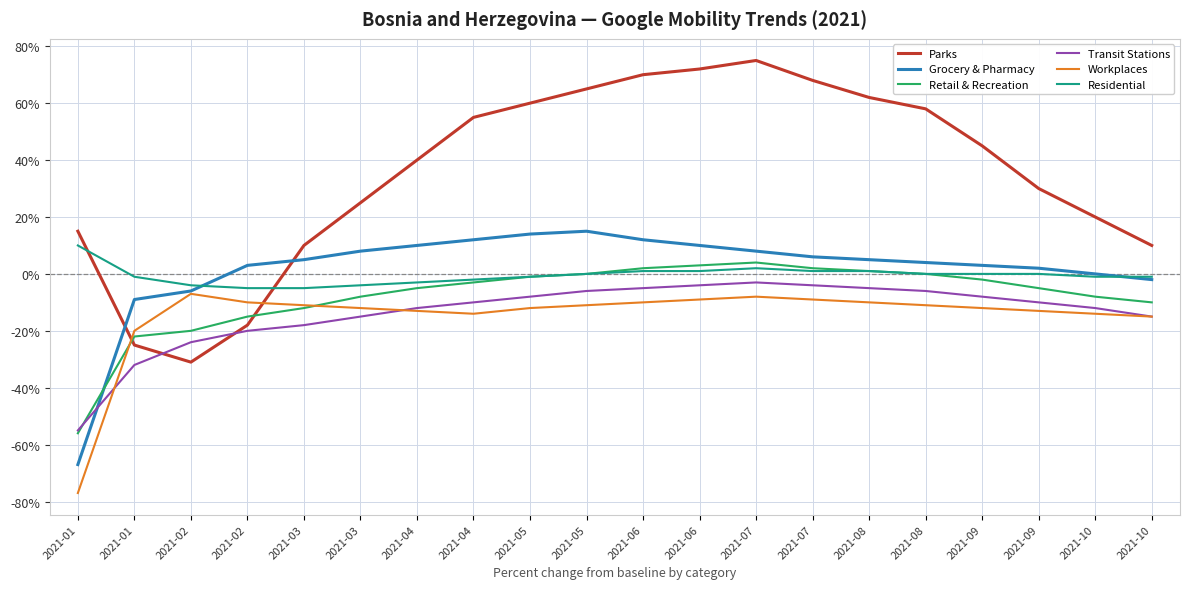

Does the chart display data point markers on the line(s)?

No